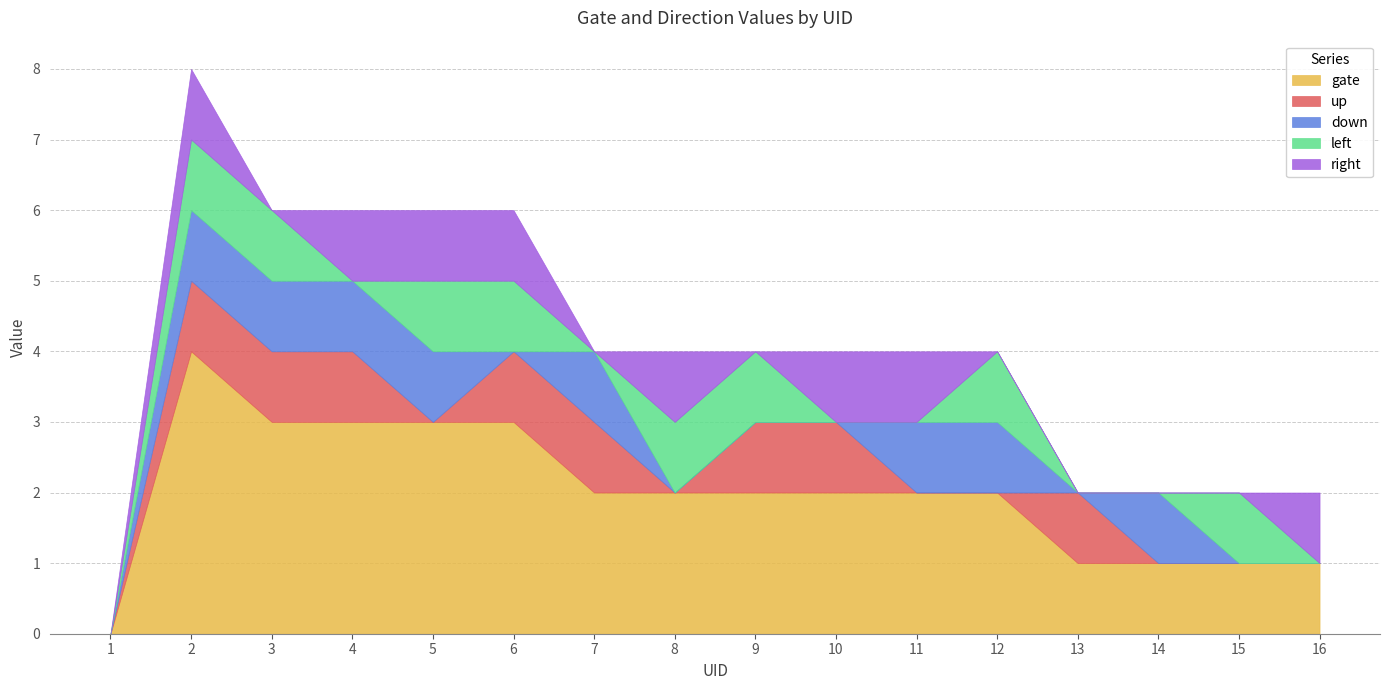

True or false: down has a value of 1 at 3.

True